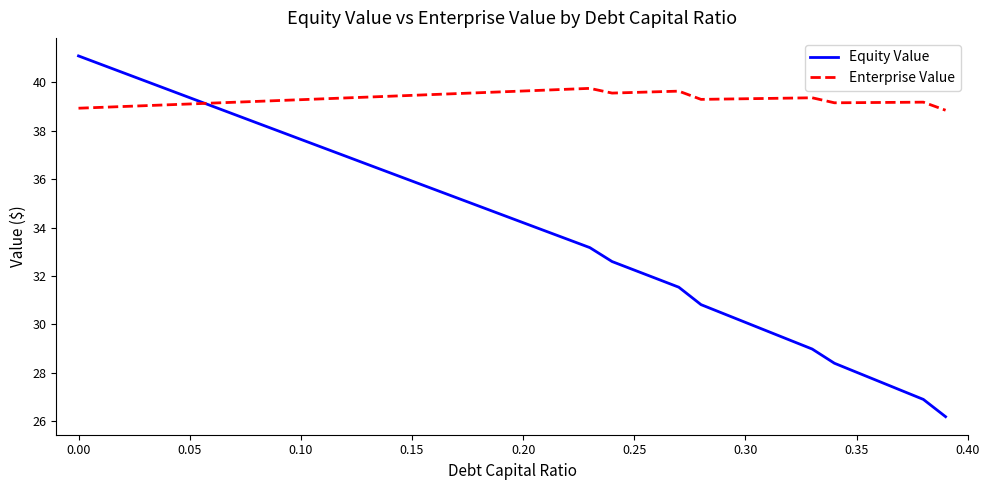

Which series has the widest spread of values?

Equity Value